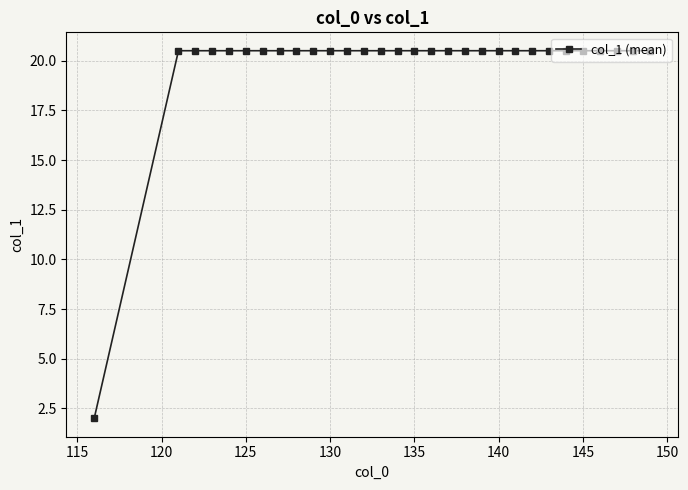

How many lines are shown in the chart?

1